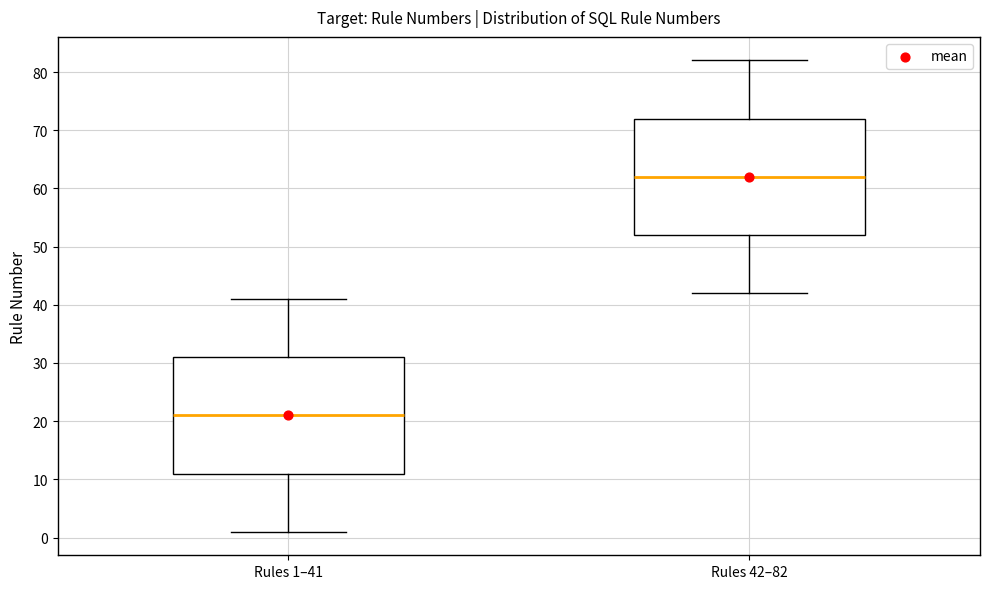

Which box has the highest median line?

Rules 42–82